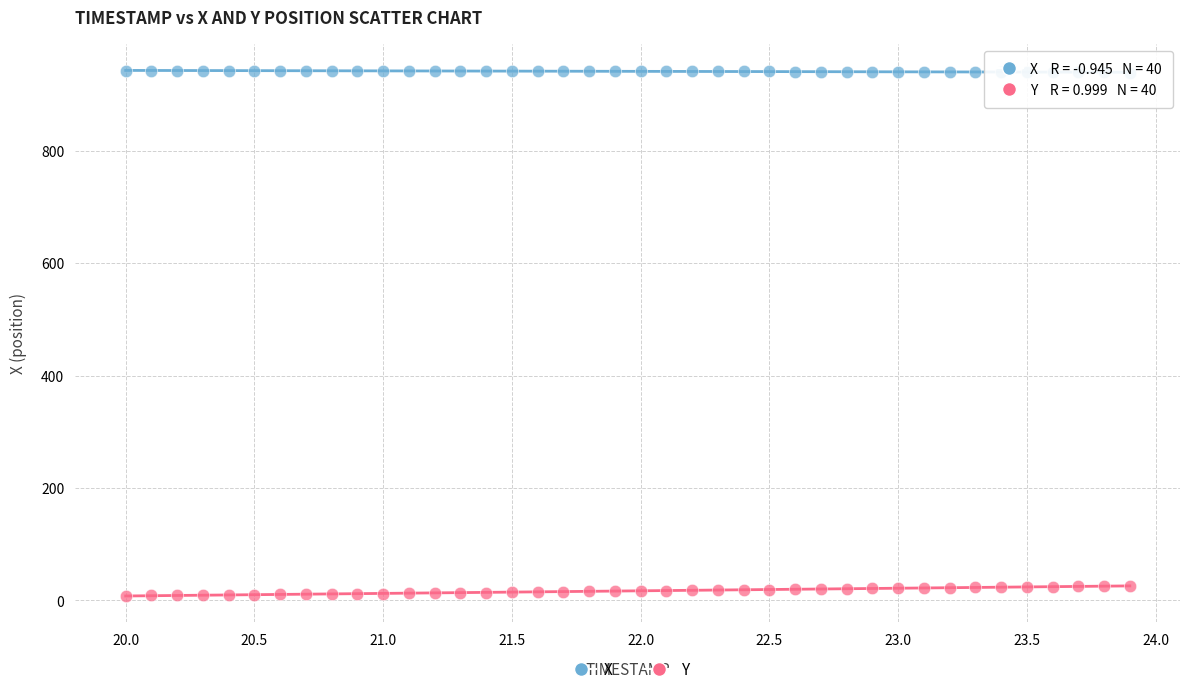

Which series has the widest spread of Y values?

Y